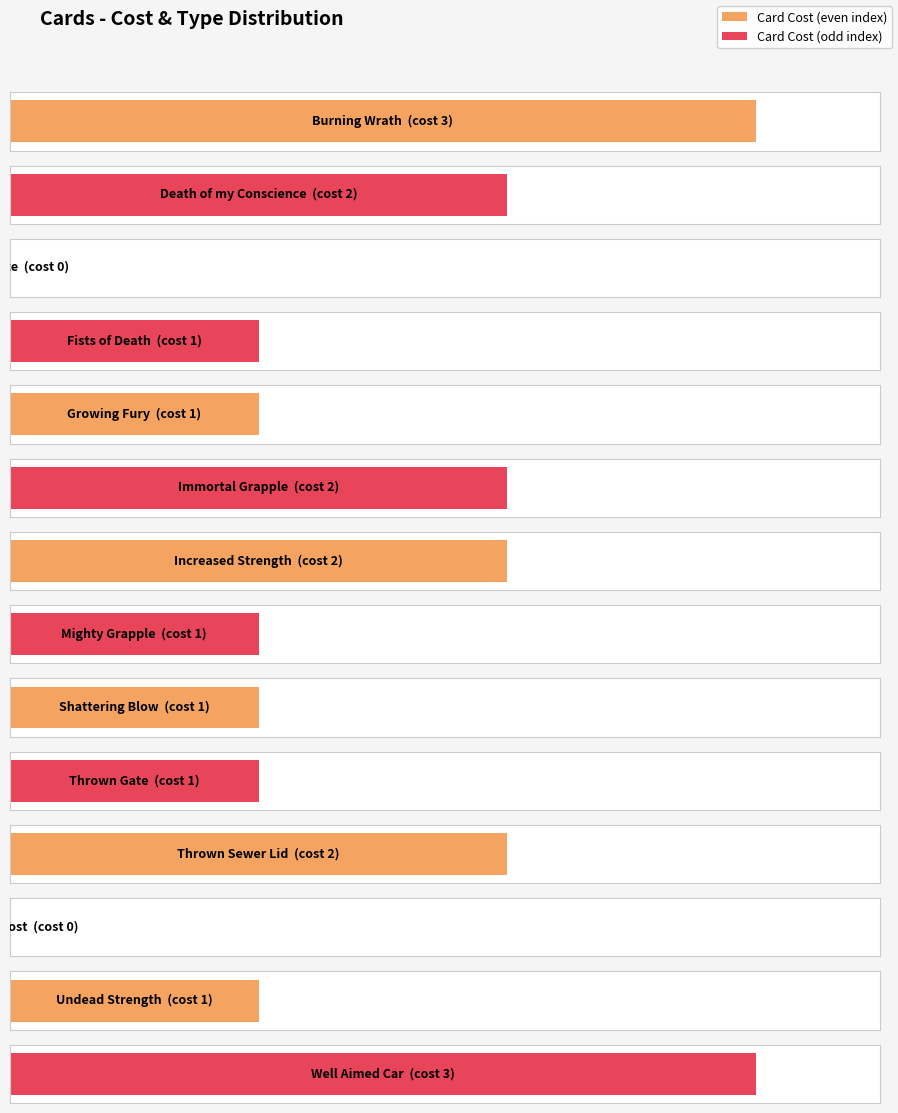

Reading left to right, what are all the values shown in this chart?

Count: Burning Wrath=1	Death of my Conscience=1	Decapitate=1	Fists of Death=1	Growing Fury=1	Immortal Grapple=1	Increased Strength=1	Mighty Grapple=1	Shattering Blow=1	Thrown Gate=1	Thrown Sewer Lid=1	Torn Signpost=1	Undead Strength=1	Well Aimed Car=1
Cost: Burning Wrath=3	Death of my Conscience=2	Decapitate=0	Fists of Death=1	Growing Fury=1	Immortal Grapple=2	Increased Strength=2	Mighty Grapple=1	Shattering Blow=1	Thrown Gate=1	Thrown Sewer Lid=2	Torn Signpost=0	Undead Strength=1	Well Aimed Car=3